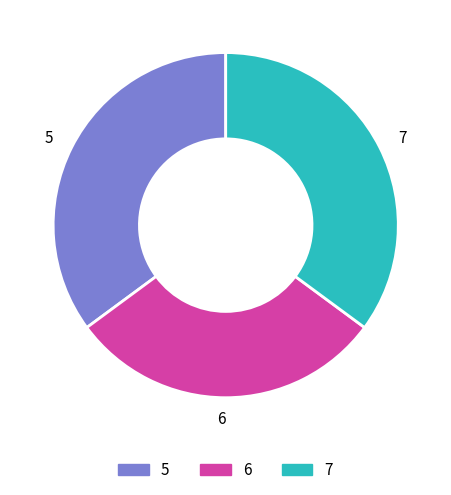

How many slices are in this pie chart?

3